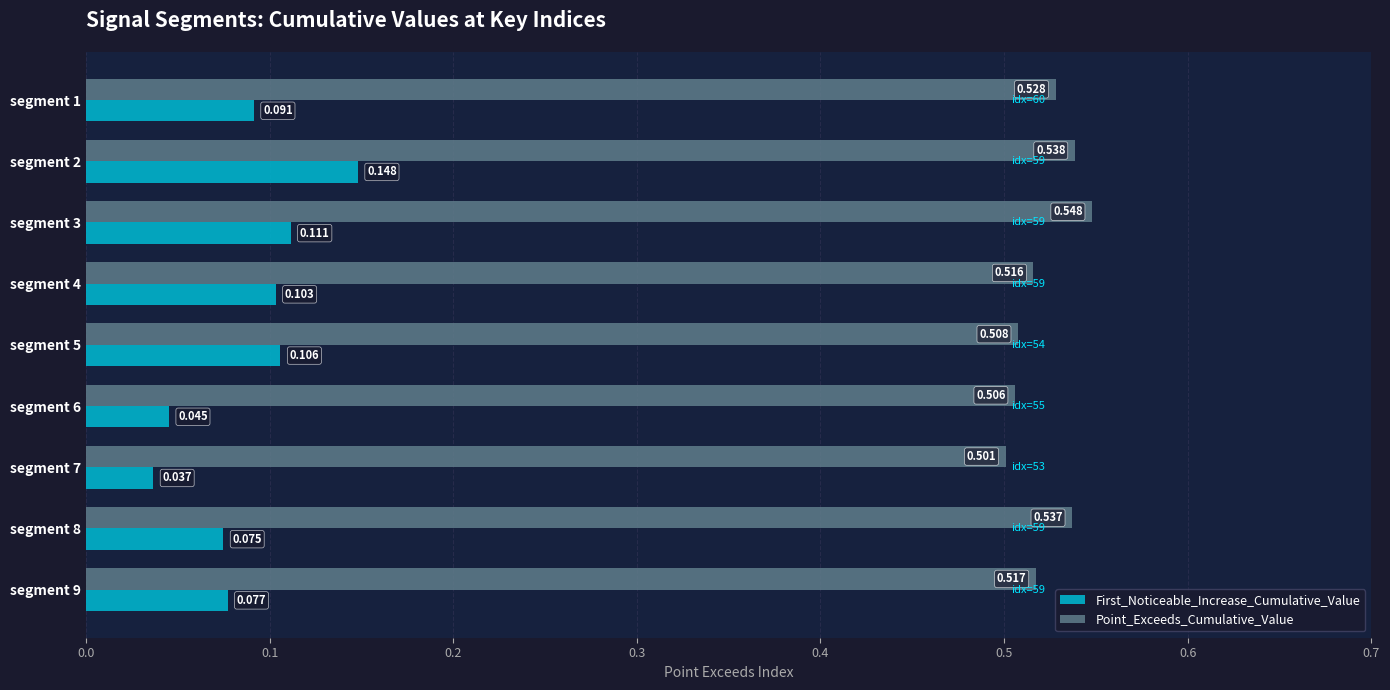

Which series changed the most between segment 2 and segment 3?

First_Noticeable_Increase_Cumulative_Value